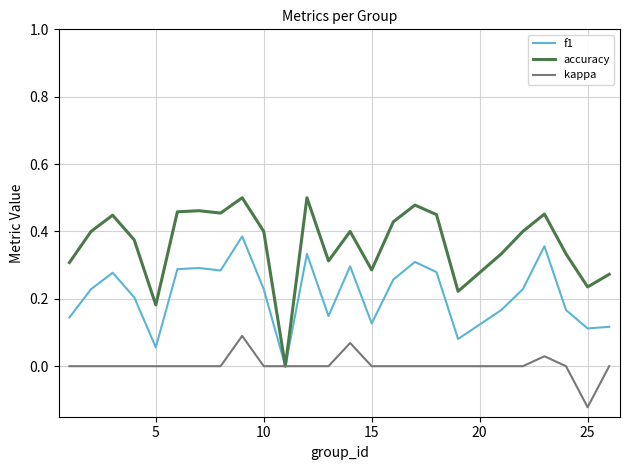

Rank the series by their average value, from highest to lowest.

accuracy, f1, kappa